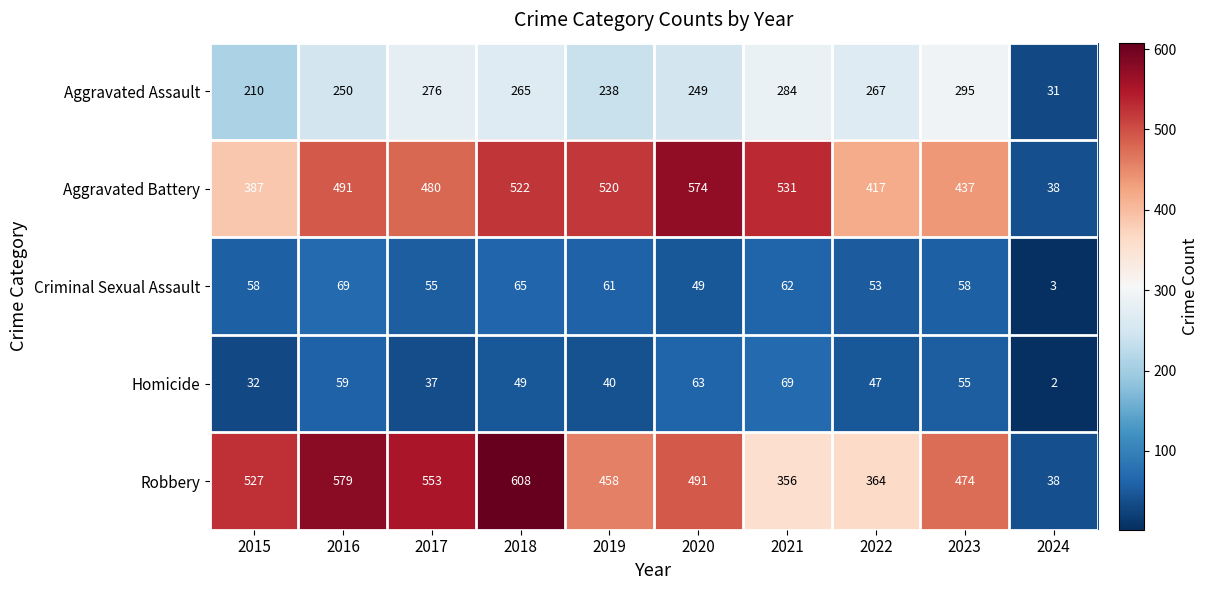

What is the maximum value shown in the chart?

608